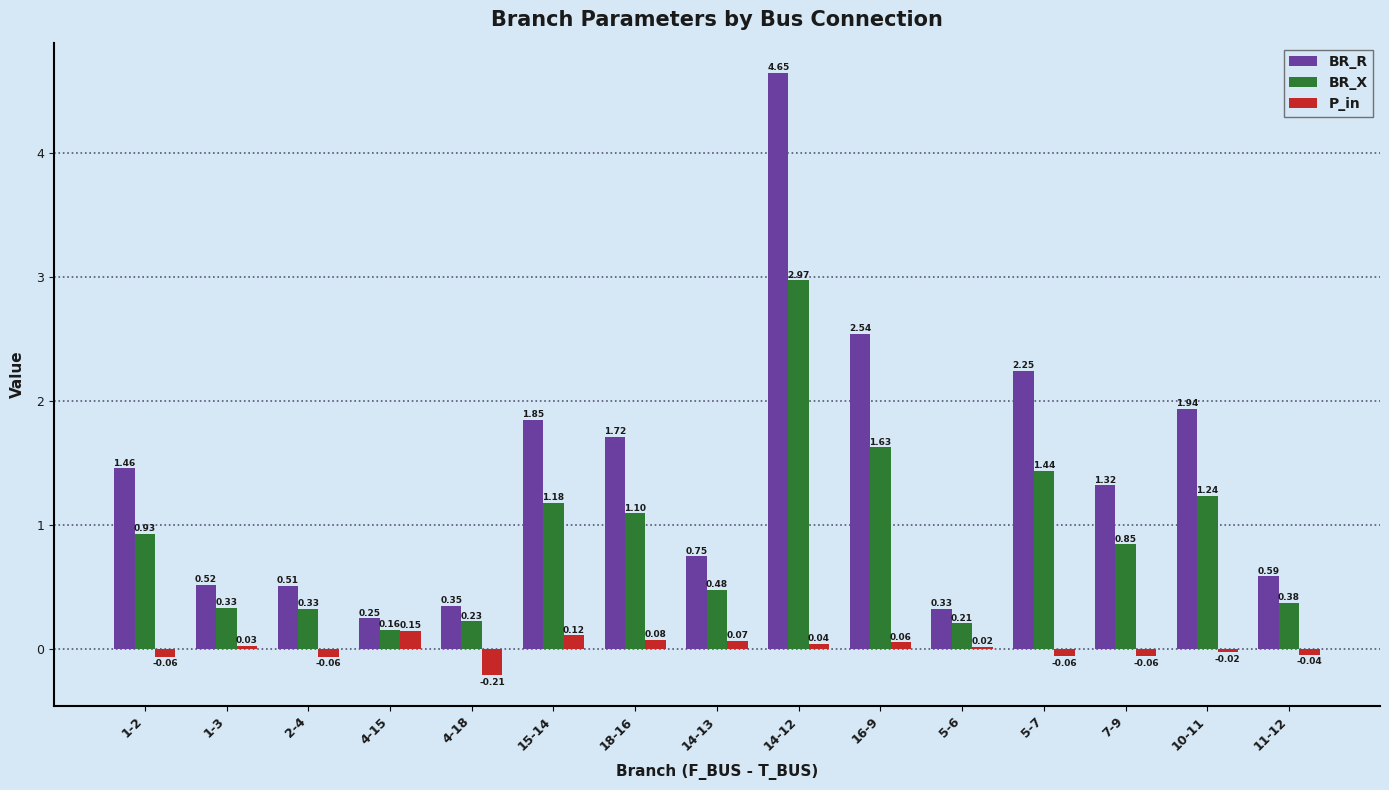

Does the chart contain any negative values?

Yes